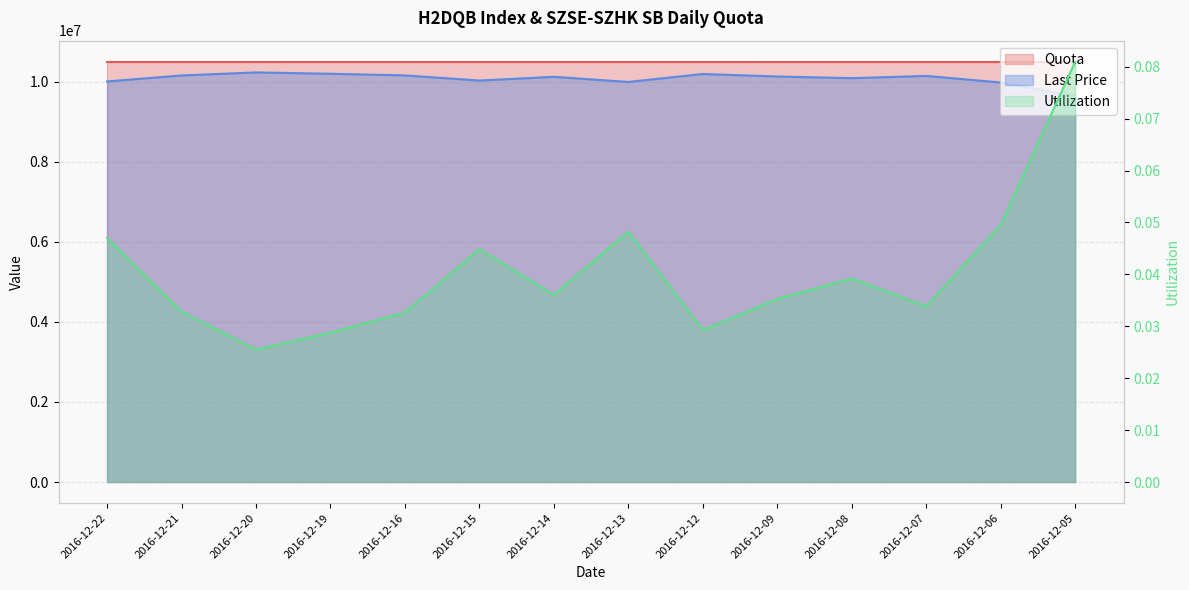

Rank the series at 2016-12-14 from lowest to highest value.

Utilization, Last Price